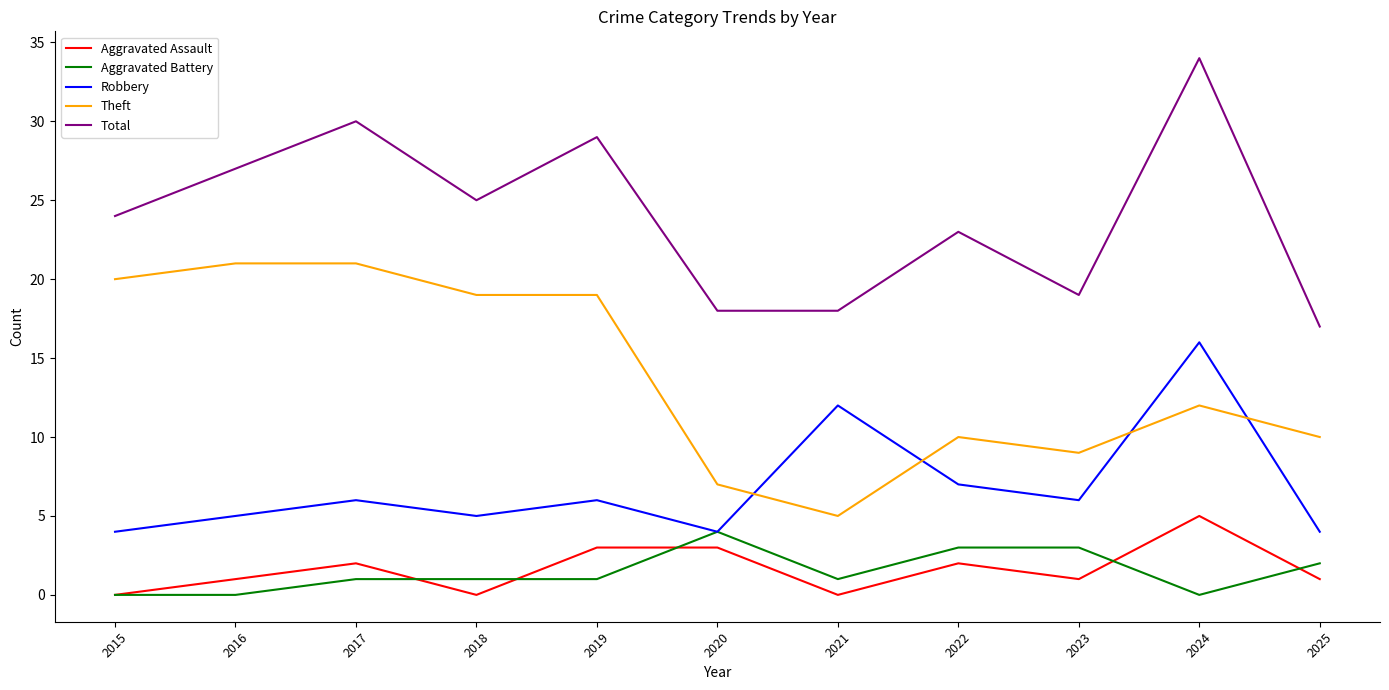

What is the lowest value of the Theft series?

5